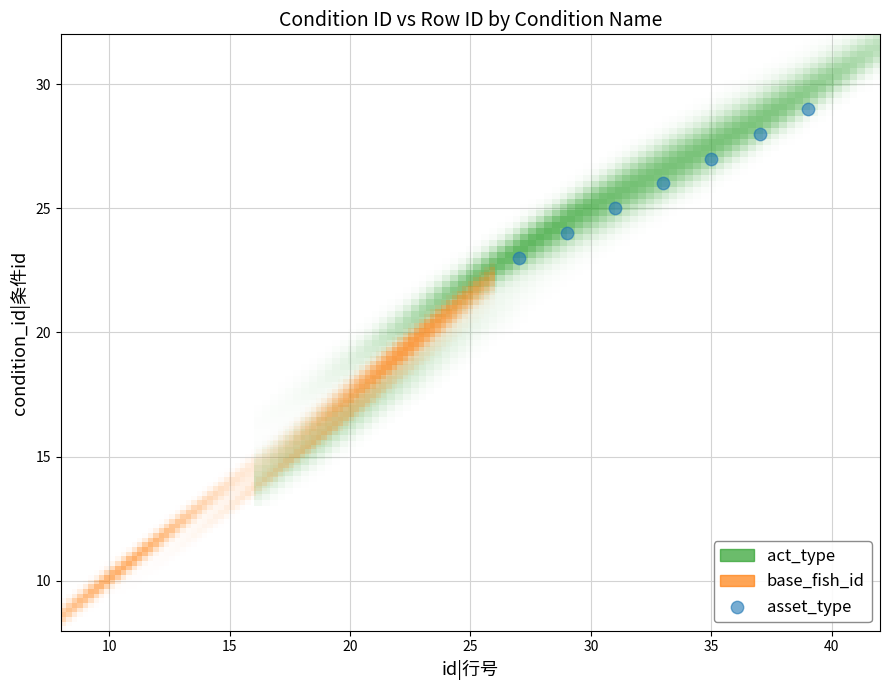

What is the average Y value?

26